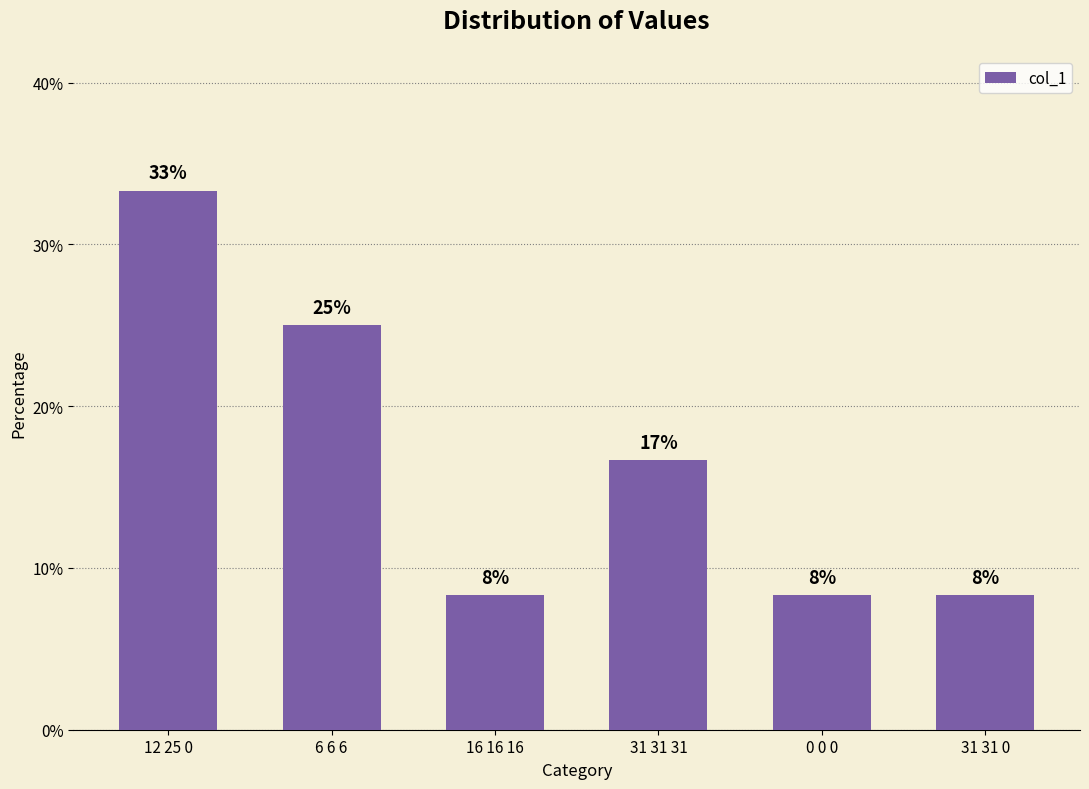

What is the label of the 2nd bar from the right?

0 0 0